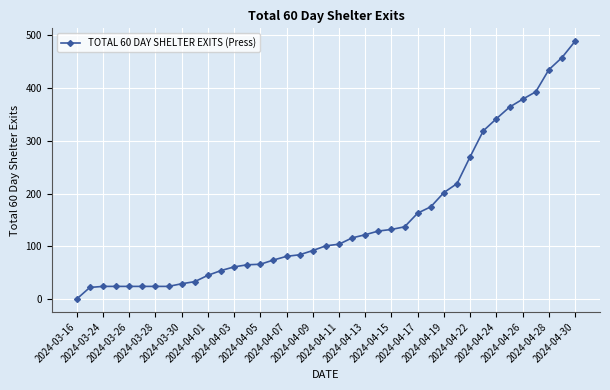

What is the maximum value shown in the chart?

489